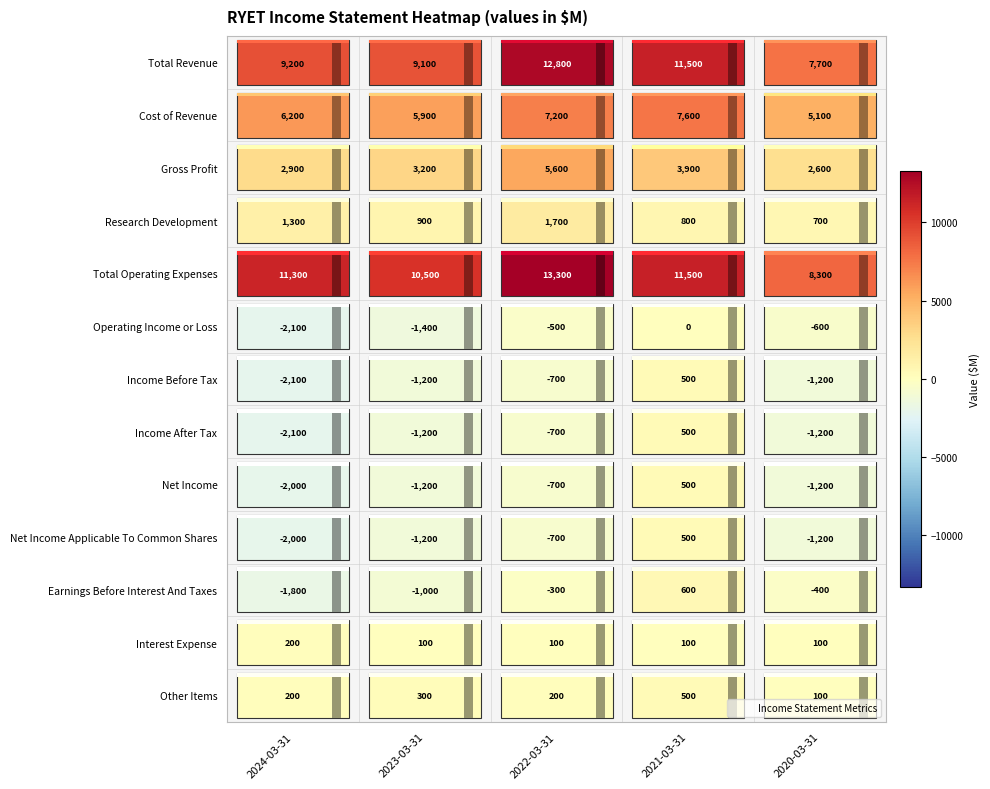

Which series changed the most between 2023-03-31 and 2022-03-31?

Total Revenue